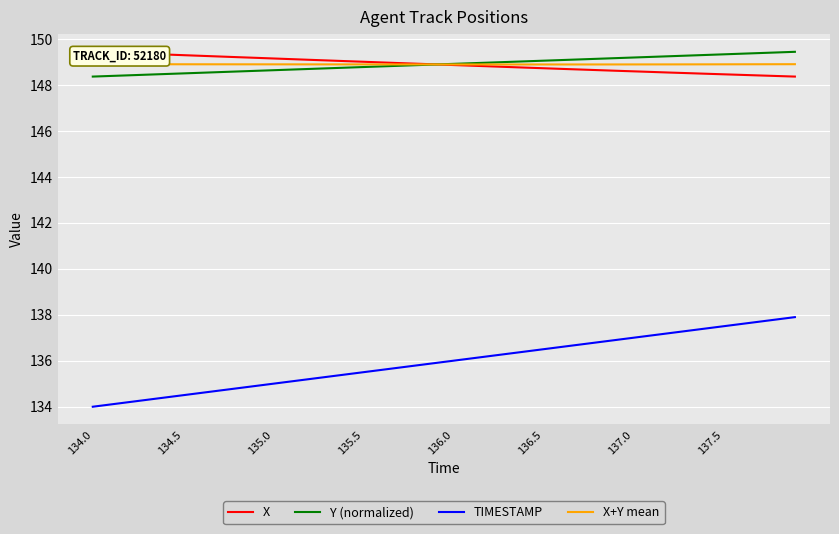

What are all the series names shown in the legend?

X, Y (normalized), TIMESTAMP, X+Y mean